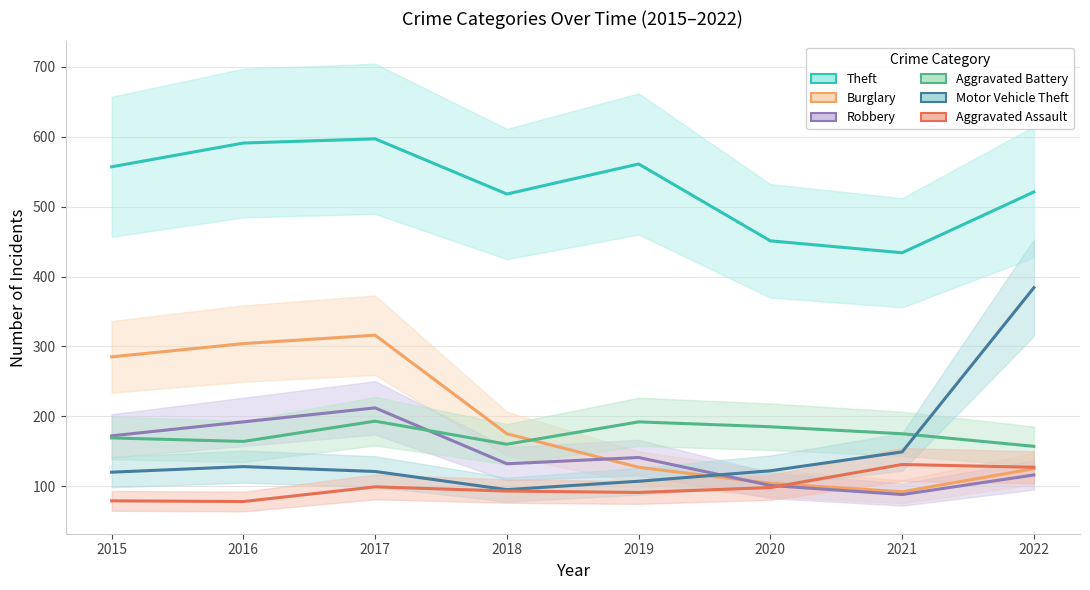

Which series changed the most between 2020 and 2022?

Motor Vehicle Theft